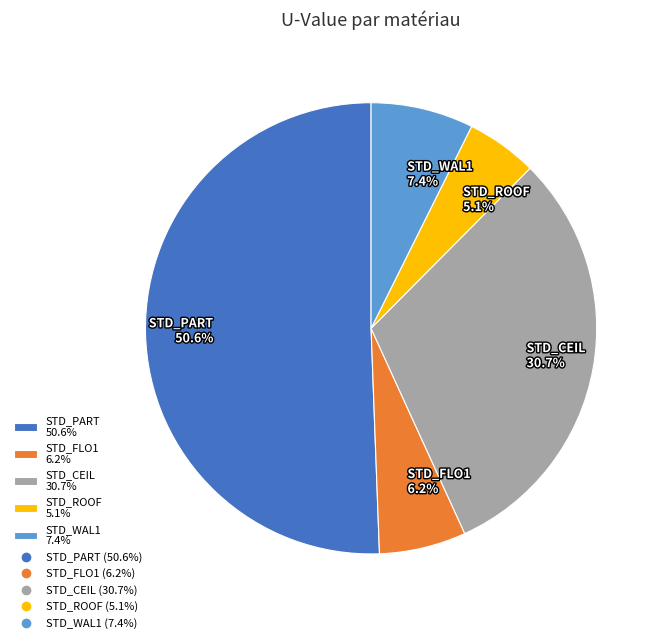

Which has a higher value, STD_PART 50.6% or STD_ROOF 5.1%?

STD_PART 50.6%